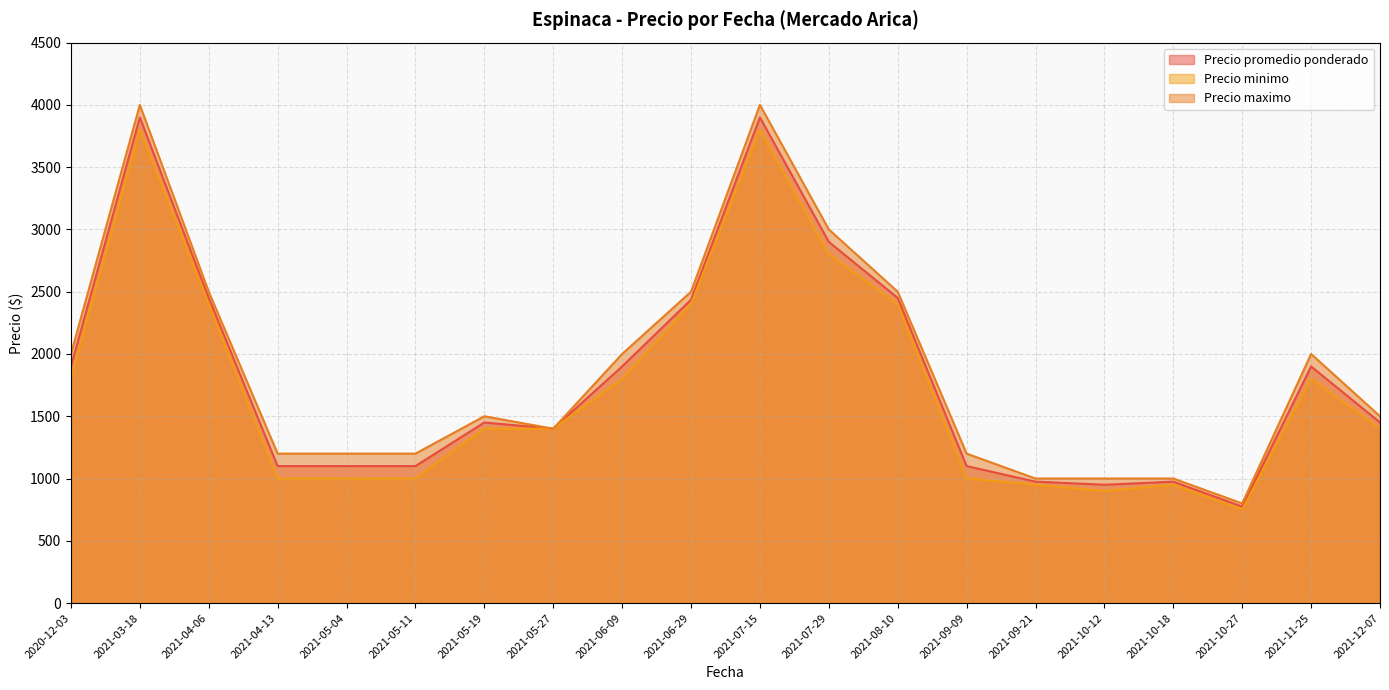

The value of Precio maximo at 2021-05-11 is 1989. True or false?

False